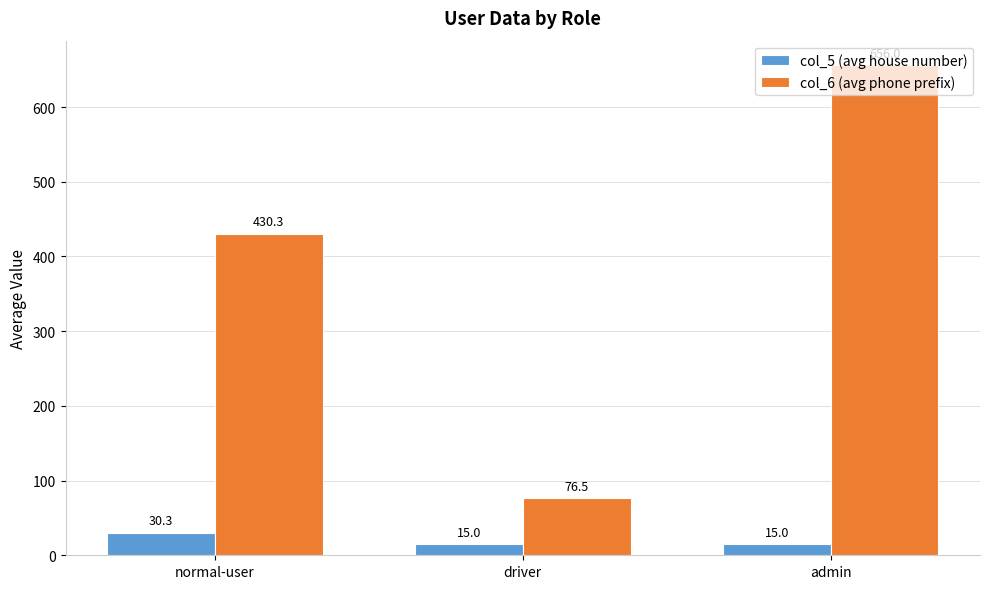

How many bars are there in total?

6